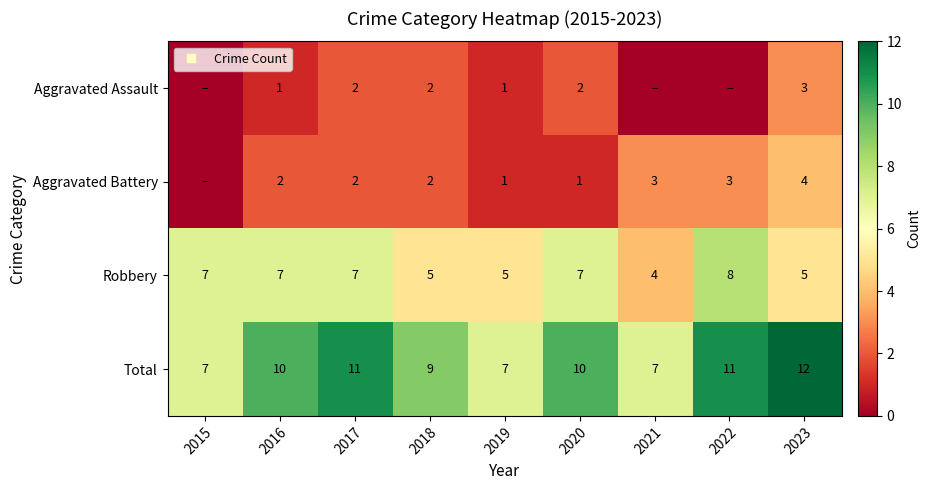

Which category has the highest value in the Aggravated Assault series?

2023